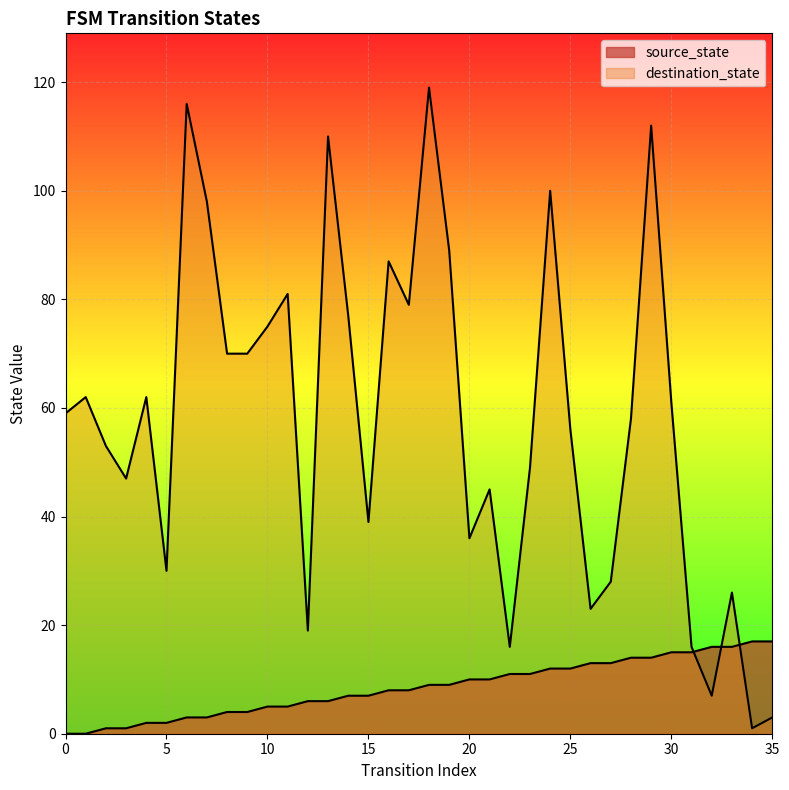

True or false: destination_state has more than 1 interior local peaks.

True